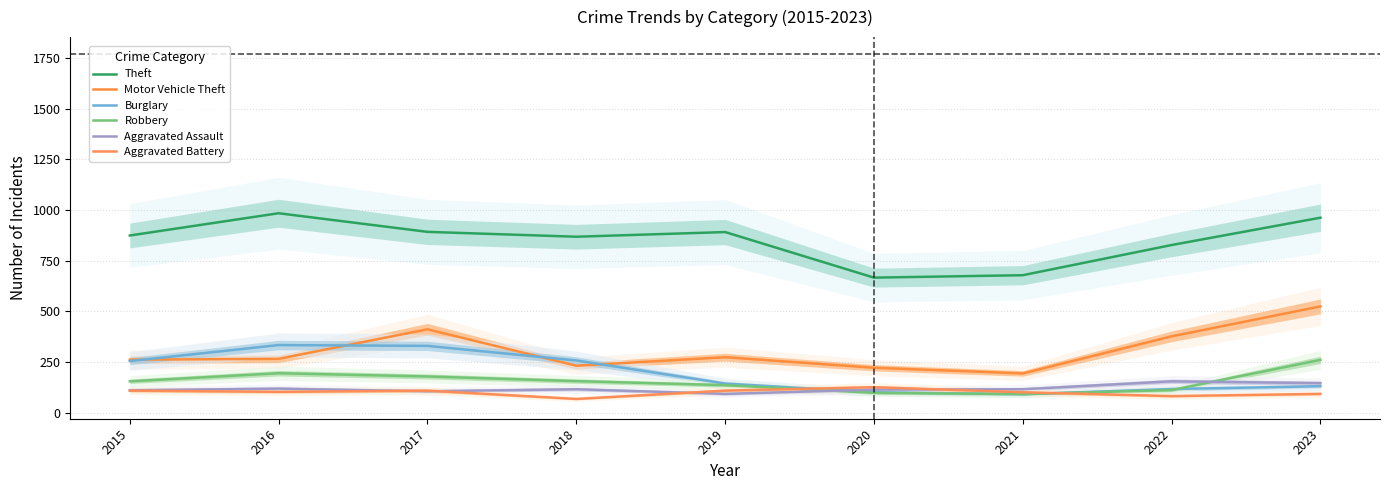

What is the maximum value shown in the chart?

984